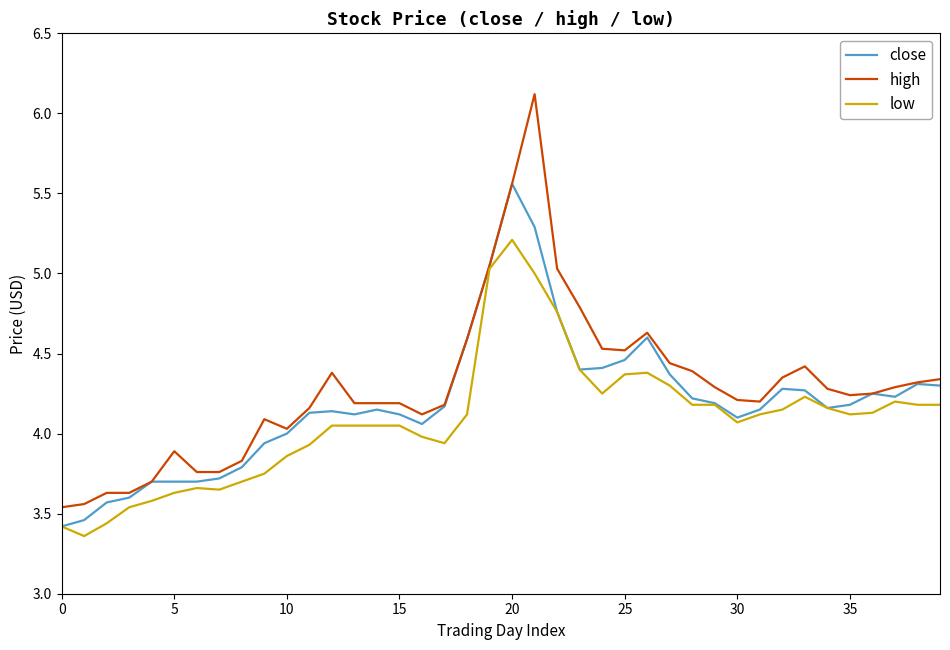

What is the maximum value for low?

5.2